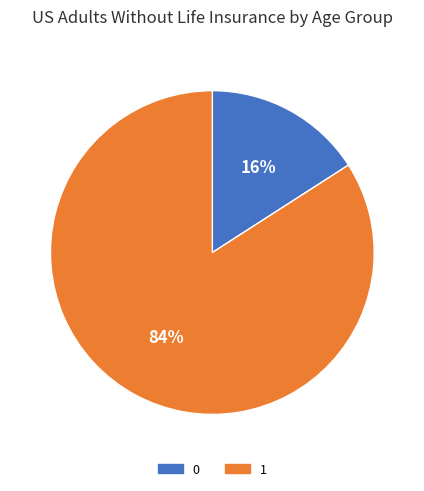

To the nearest percent, what is the average slice percentage?

50%